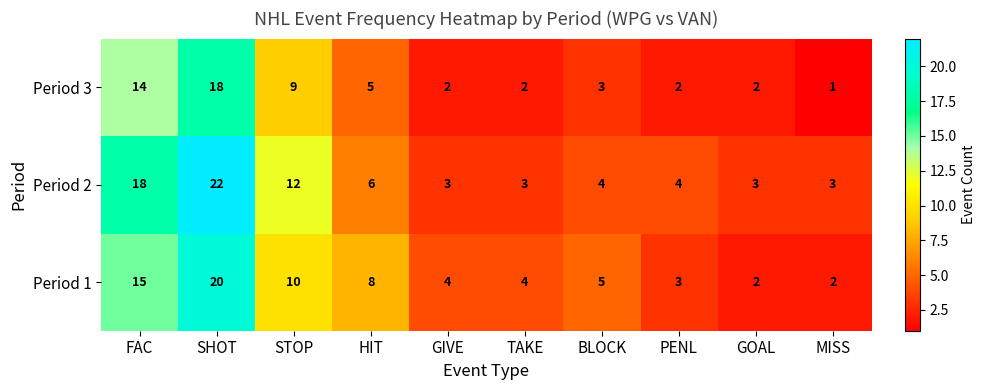

Reading left to right, extract all data points from this chart.

Period 3: 14	18	9	5	2	2	3	2	2	1
Period 2: 18	22	12	6	3	3	4	4	3	3
Period 1: 15	20	10	8	4	4	5	3	2	2